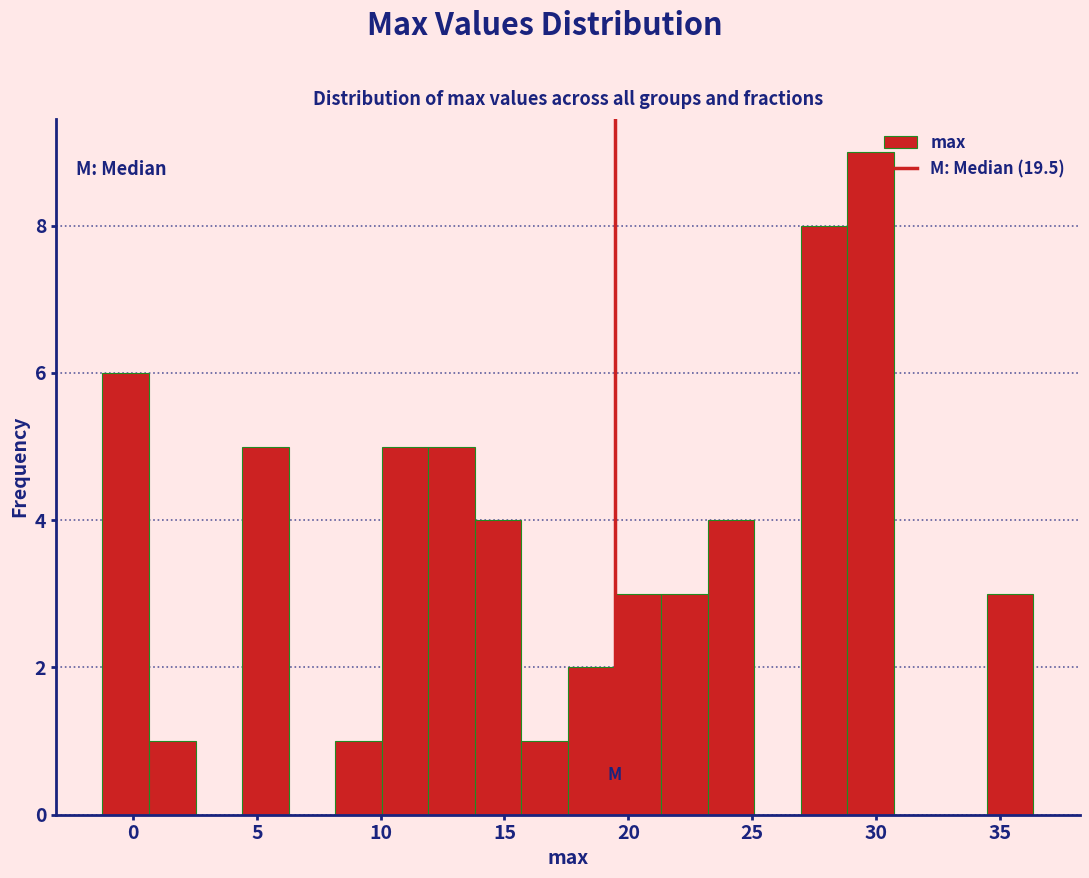

Around what value on the x-axis is the tallest bar? Give the approximate position of its centre, as read against the axis.

30.0